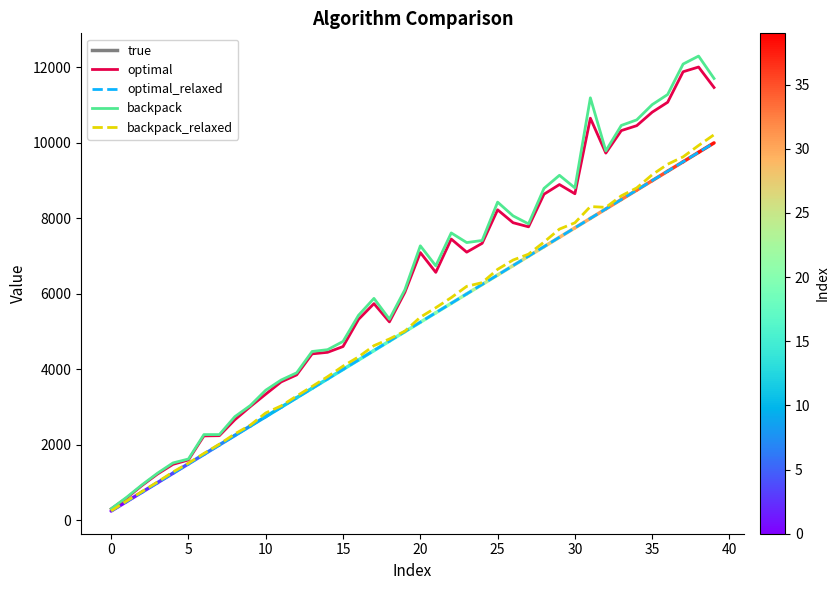

What is the greatest value displayed?

12301